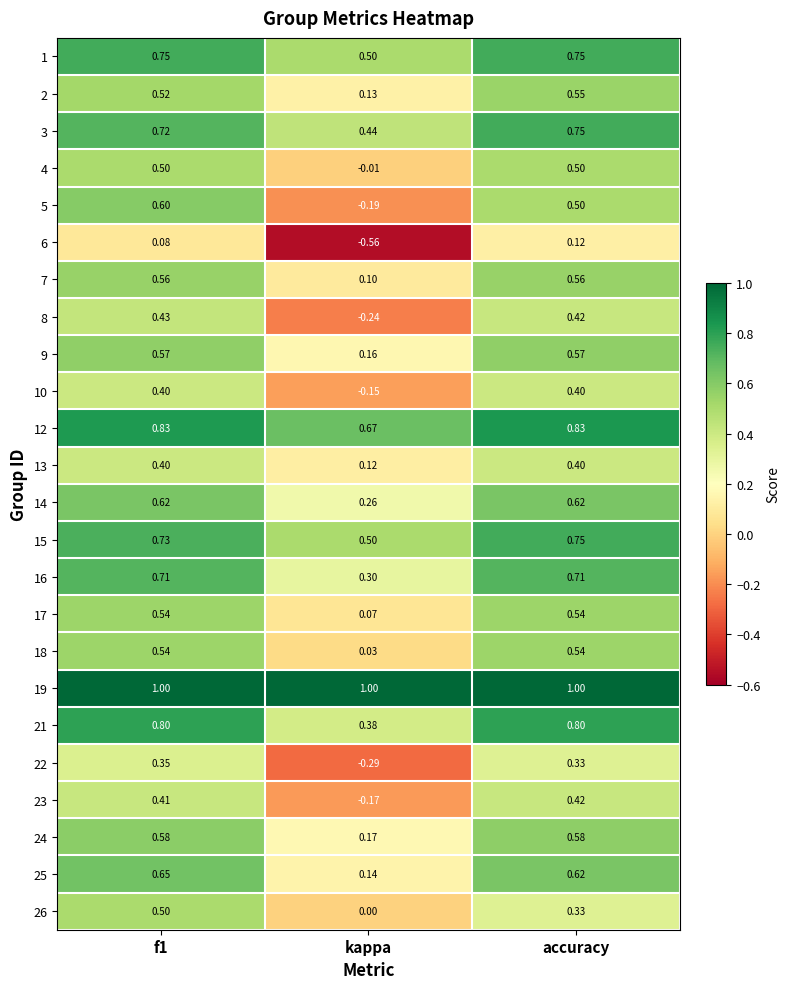

At how many categories does at least one series exceed 0?

3